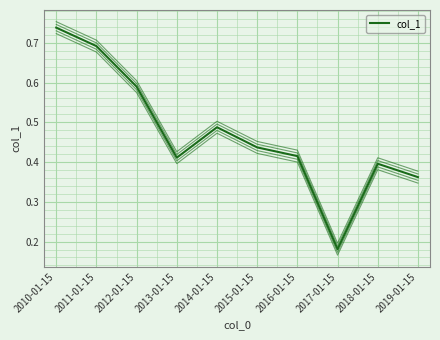

Reading left to right, transcribe all the data shown in this chart.

2010-01-15=0.7	2011-01-15=0.7	2012-01-15=0.6	2013-01-15=0.4	2014-01-15=0.5	2015-01-15=0.4	2016-01-15=0.4	2017-01-15=0.2	2018-01-15=0.4	2019-01-15=0.4